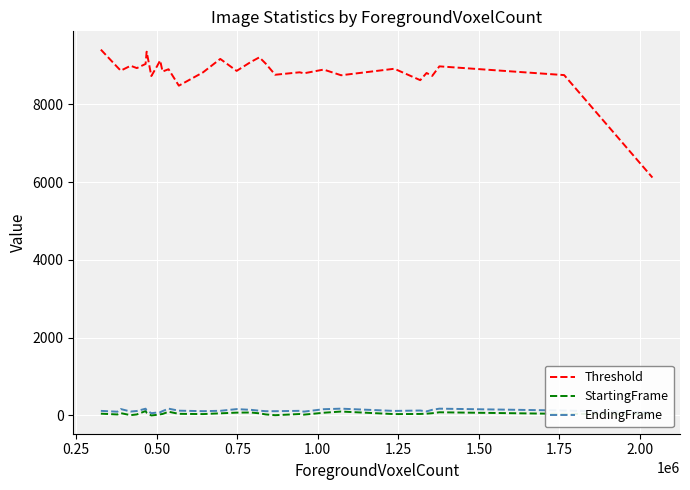

What is the maximum value shown in the chart?

9405